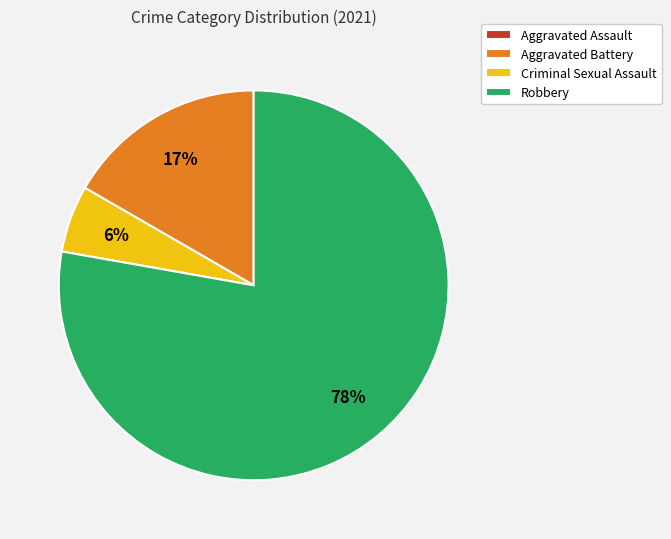

Is it true that Robbery is 78% of the pie?

True